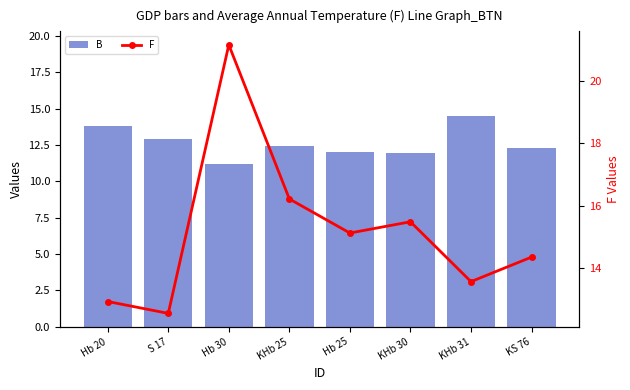

Read the B value at Hb 30.

11.2